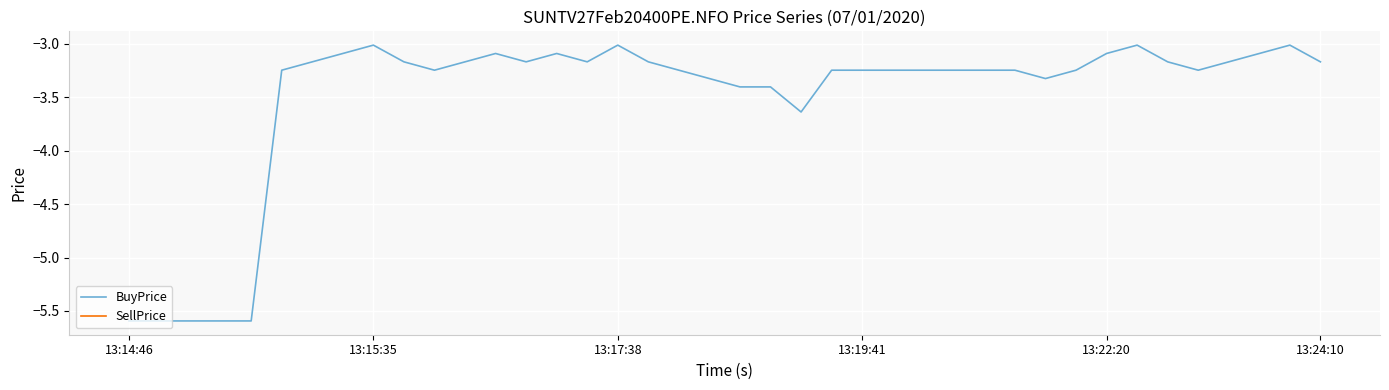

At how many categories does at least one series exceed -4?

35